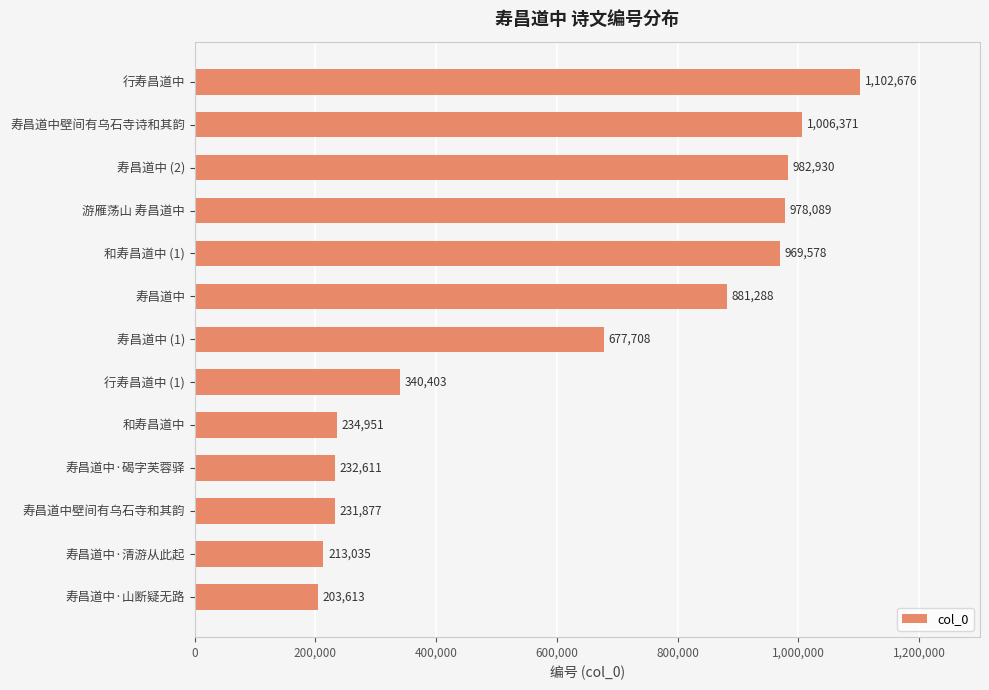

How many bars are there in total?

13